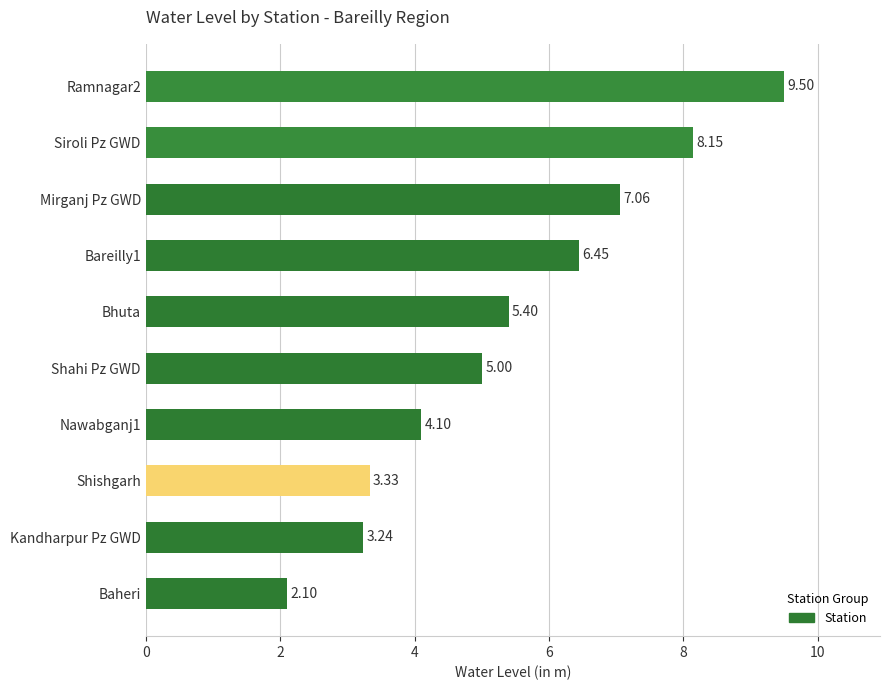

List the labels in order of value, largest first.

Ramnagar2, Siroli Pz GWD, Mirganj Pz GWD, Bareilly1, Bhuta, Shahi Pz GWD, Nawabganj1, Shishgarh, Kandharpur Pz GWD, Baheri